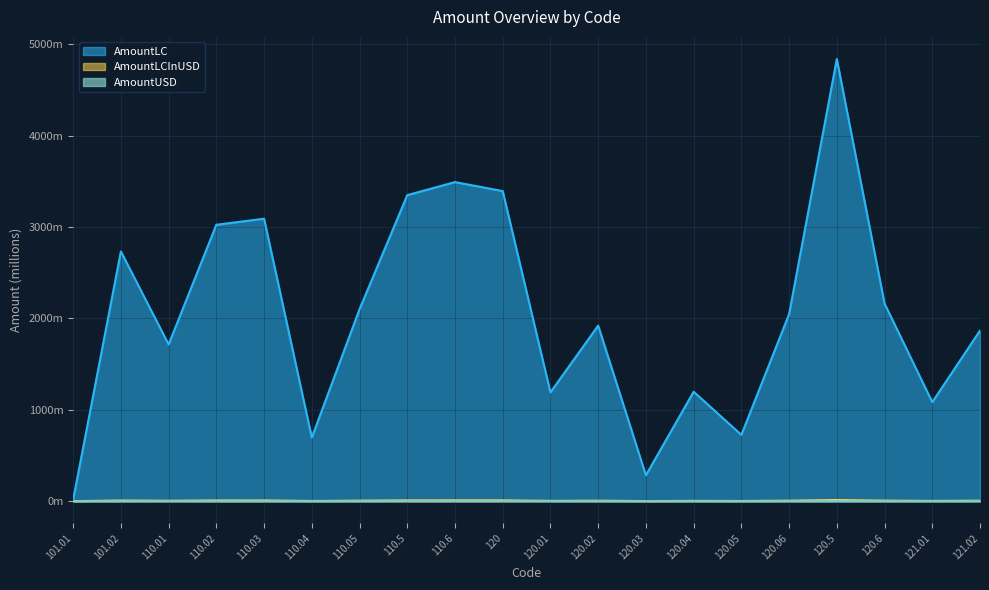

Which category has the highest value in the AmountUSD series?

110.5